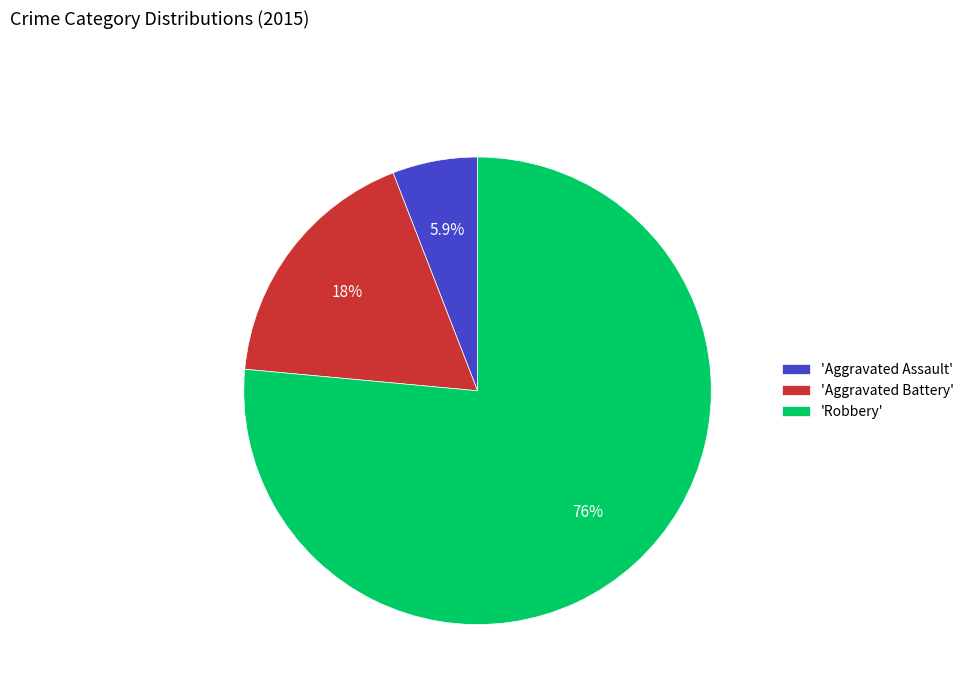

Does 'Aggravated Assault' account for over 50% of the chart?

No